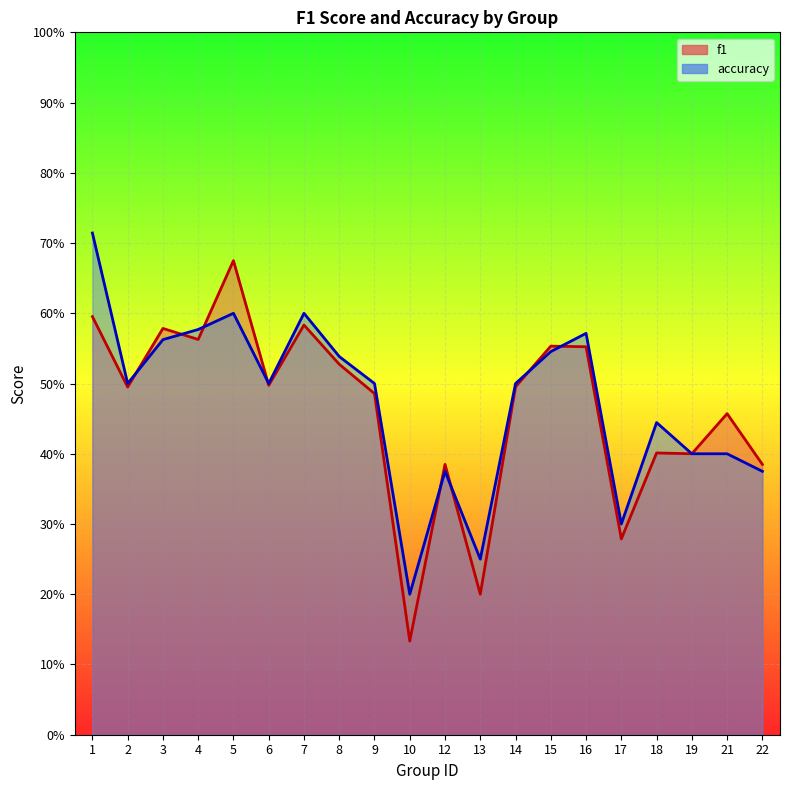

Reading left to right, list all the values displayed in this chart.

f1: 1=0.6	2=0.5	3=0.6	4=0.6	5=0.7	6=0.5	7=0.6	8=0.5	9=0.5	10=0.1	12=0.4	13=0.2	14=0.5	15=0.6	16=0.6	17=0.3	18=0.4	19=0.4	21=0.5	22=0.4
accuracy: 1=0.7	2=0.5	3=0.6	4=0.6	5=0.6	6=0.5	7=0.6	8=0.5	9=0.5	10=0.2	12=0.4	13=0.2	14=0.5	15=0.5	16=0.6	17=0.3	18=0.4	19=0.4	21=0.4	22=0.4